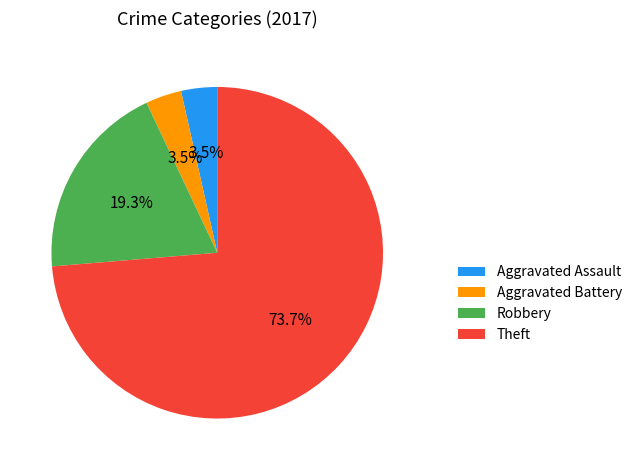

Does any single category account for the majority?

Yes